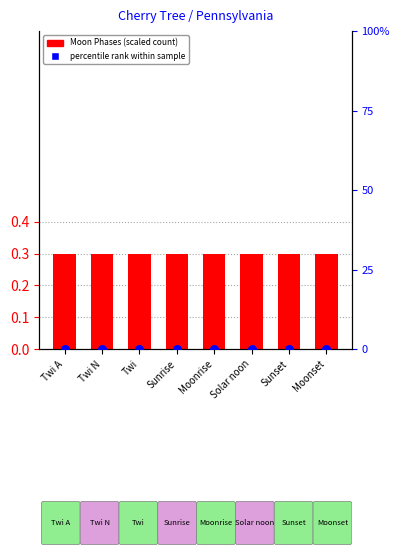

At how many categories does at least one series exceed 0?

8